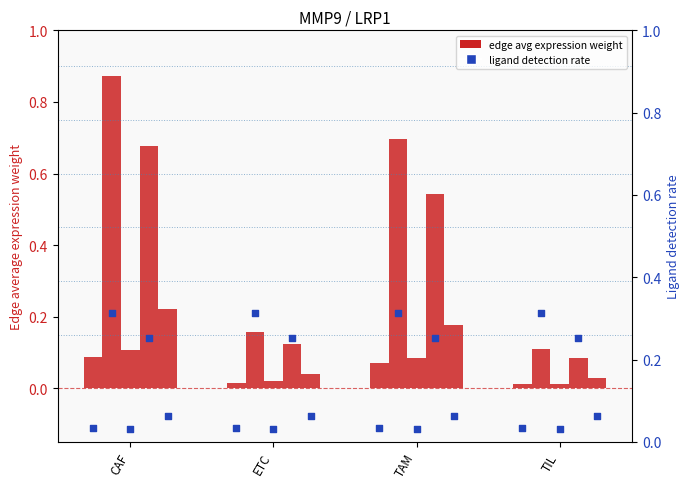

Which series contains the highest Y value?

edge avg weight (CAF)